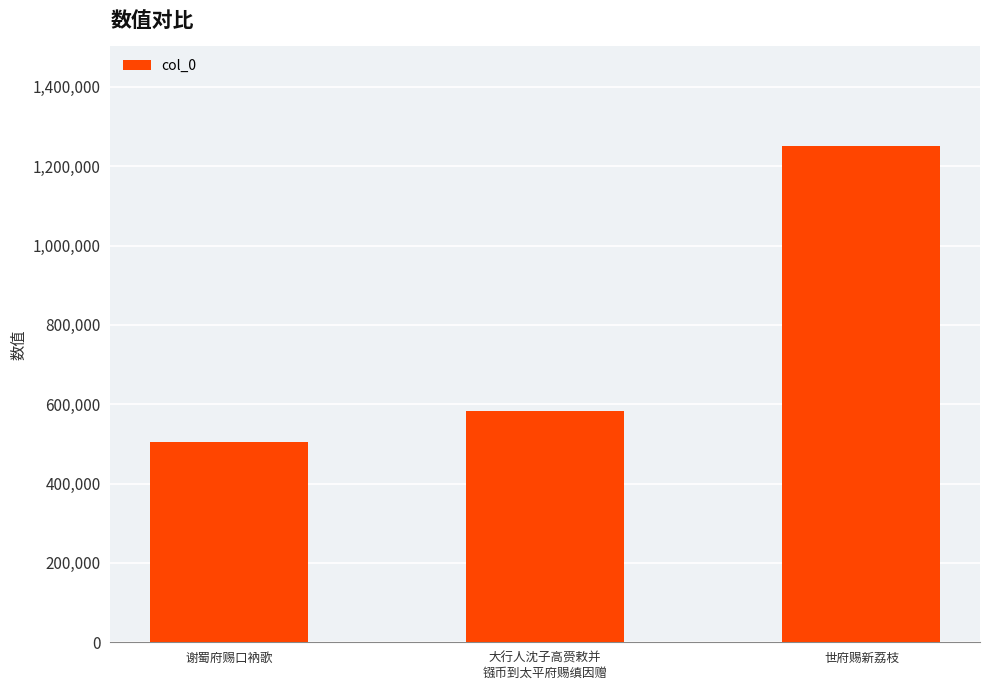

What position from the right is 谢蜀府赐口衲歌?

3